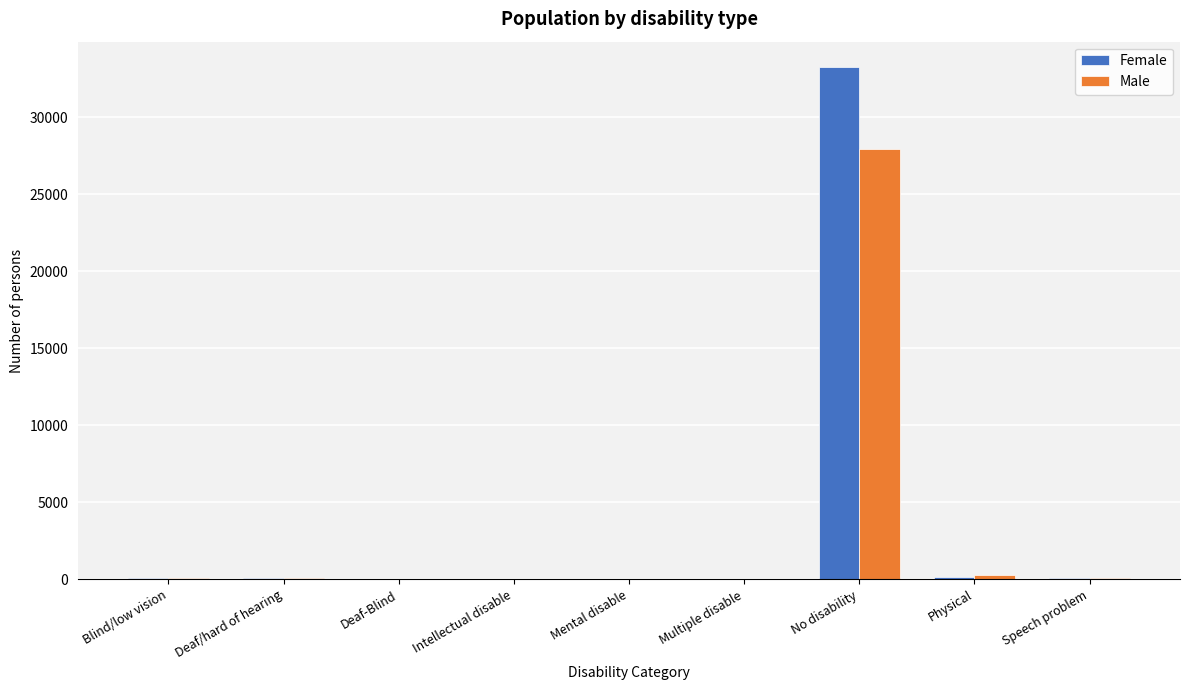

Where is Female nearest to the value 16624?

Physical